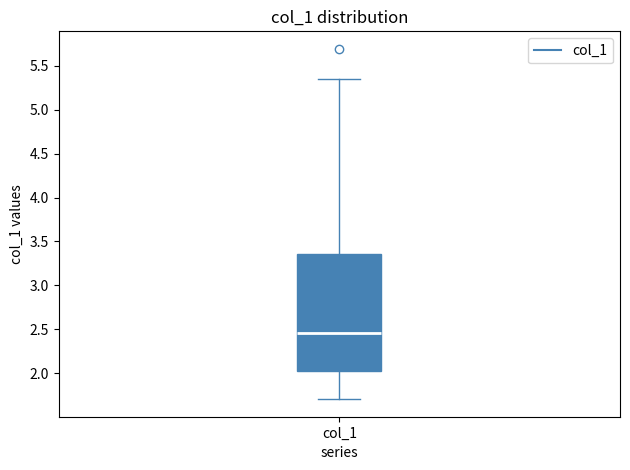

Read this box plot against the y-axis: the position of the median line, the range covered by the box, and the ends of both whiskers. The values are not printed on the chart, so give them approximately, as read against the axis.

median 2.45, box 2.00 to 3.35, whiskers 1.70 to 5.35